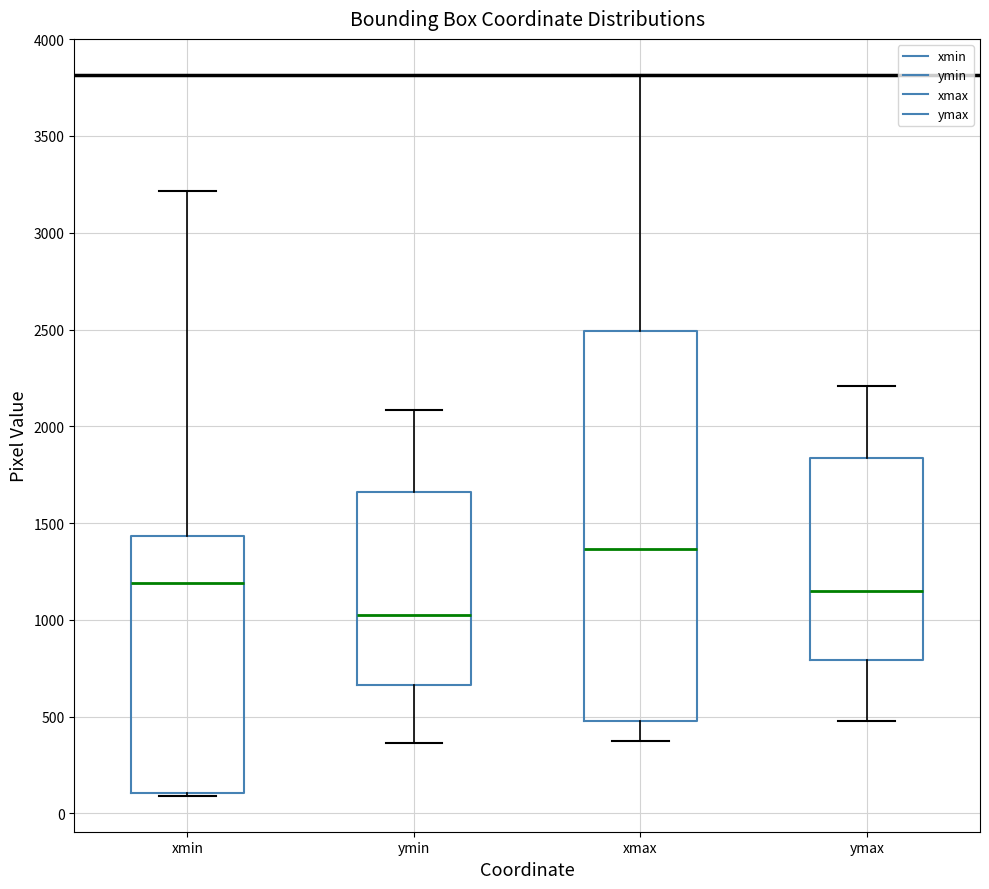

Which box has the lowest median line?

ymin